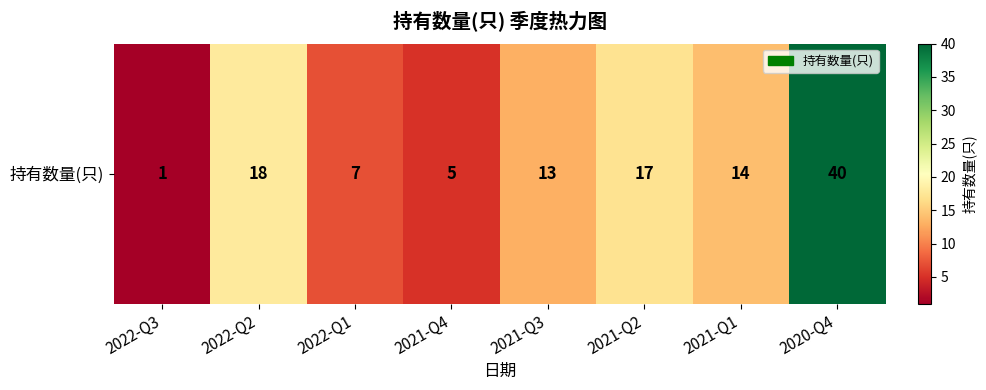

At which label does the data first exceed 14?

2022-Q2